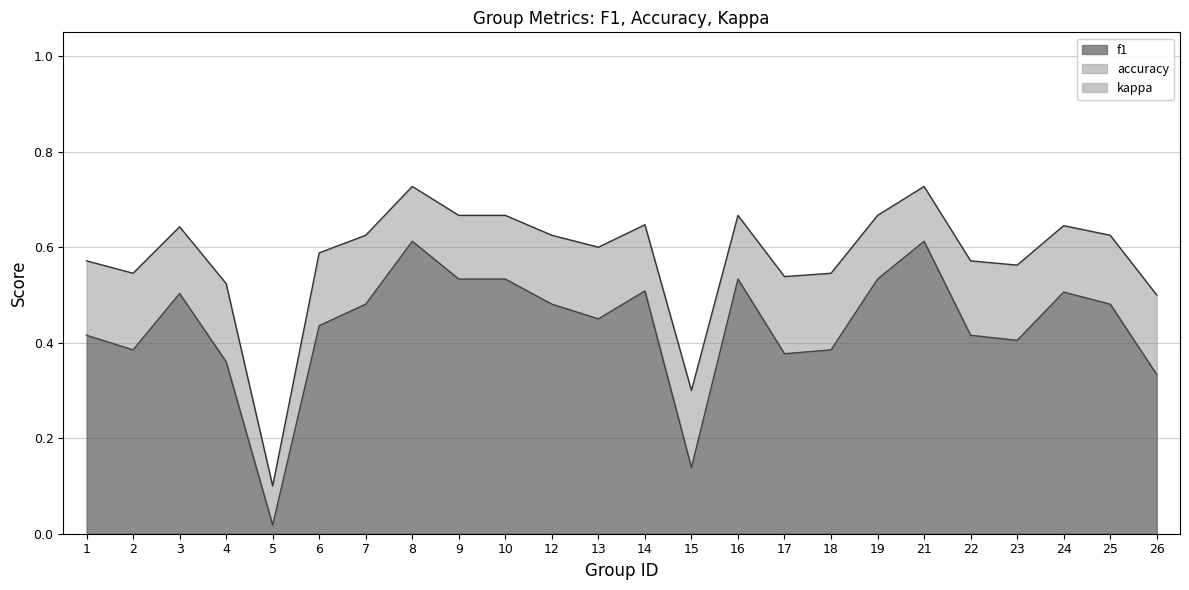

What is the minimum value for accuracy?

0.1